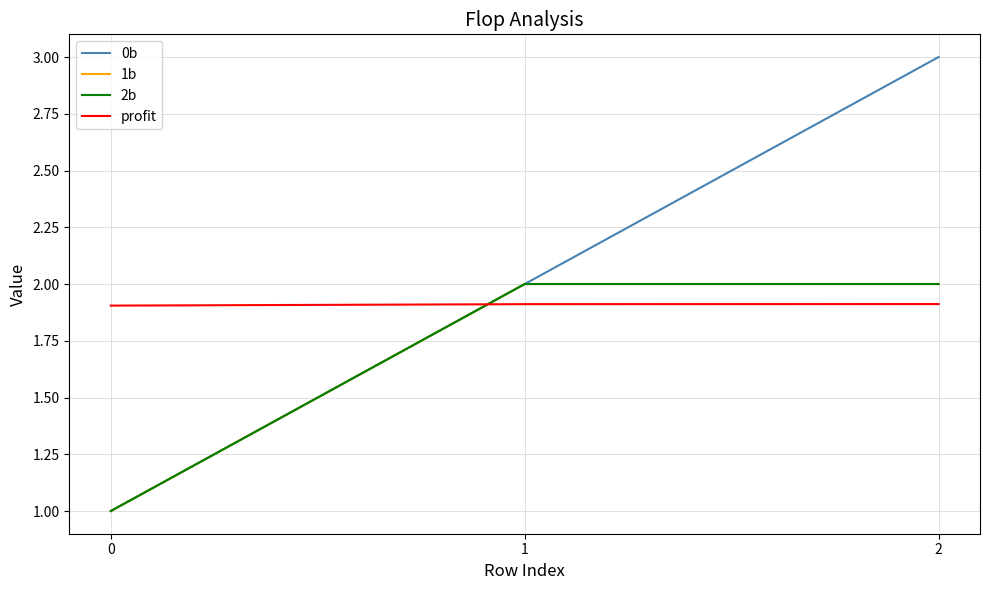

Does the chart display data point markers on the line(s)?

No